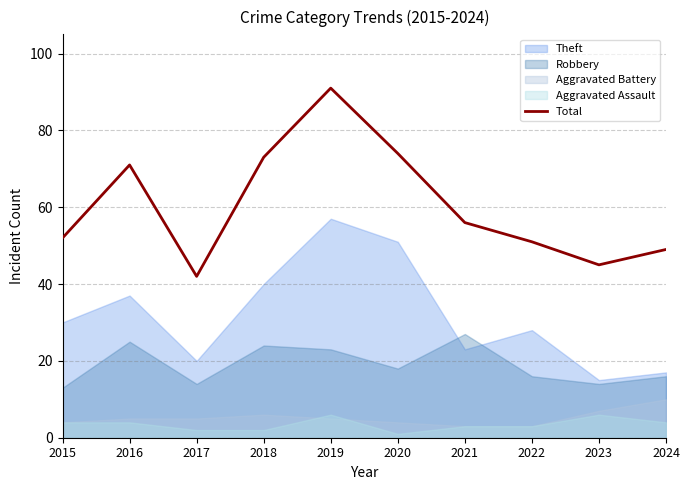

Approximately how many times larger is the value at 2023 compared to 2021?

0.8